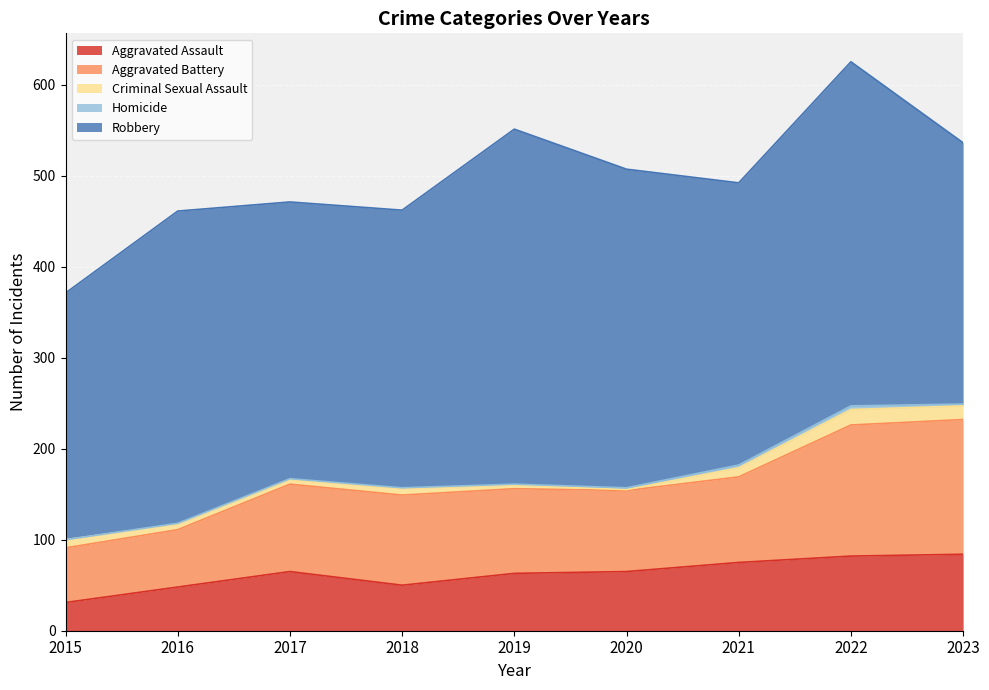

How many lines are shown in the chart?

5